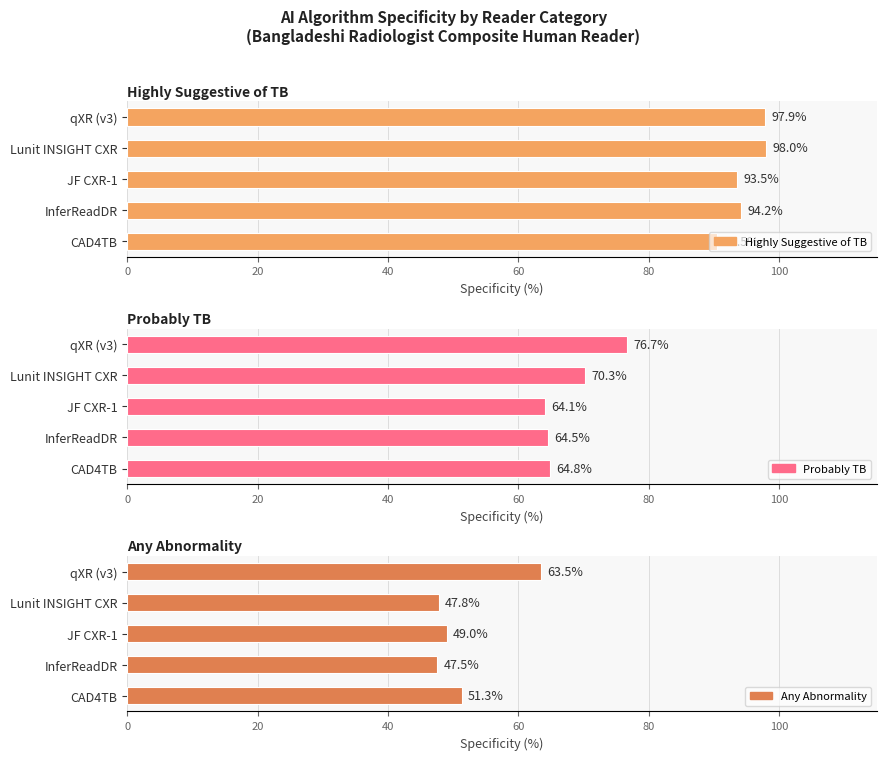

List the series in order of their overall mean, lowest first.

Any Abnormality, Probably TB, Highly Suggestive of TB